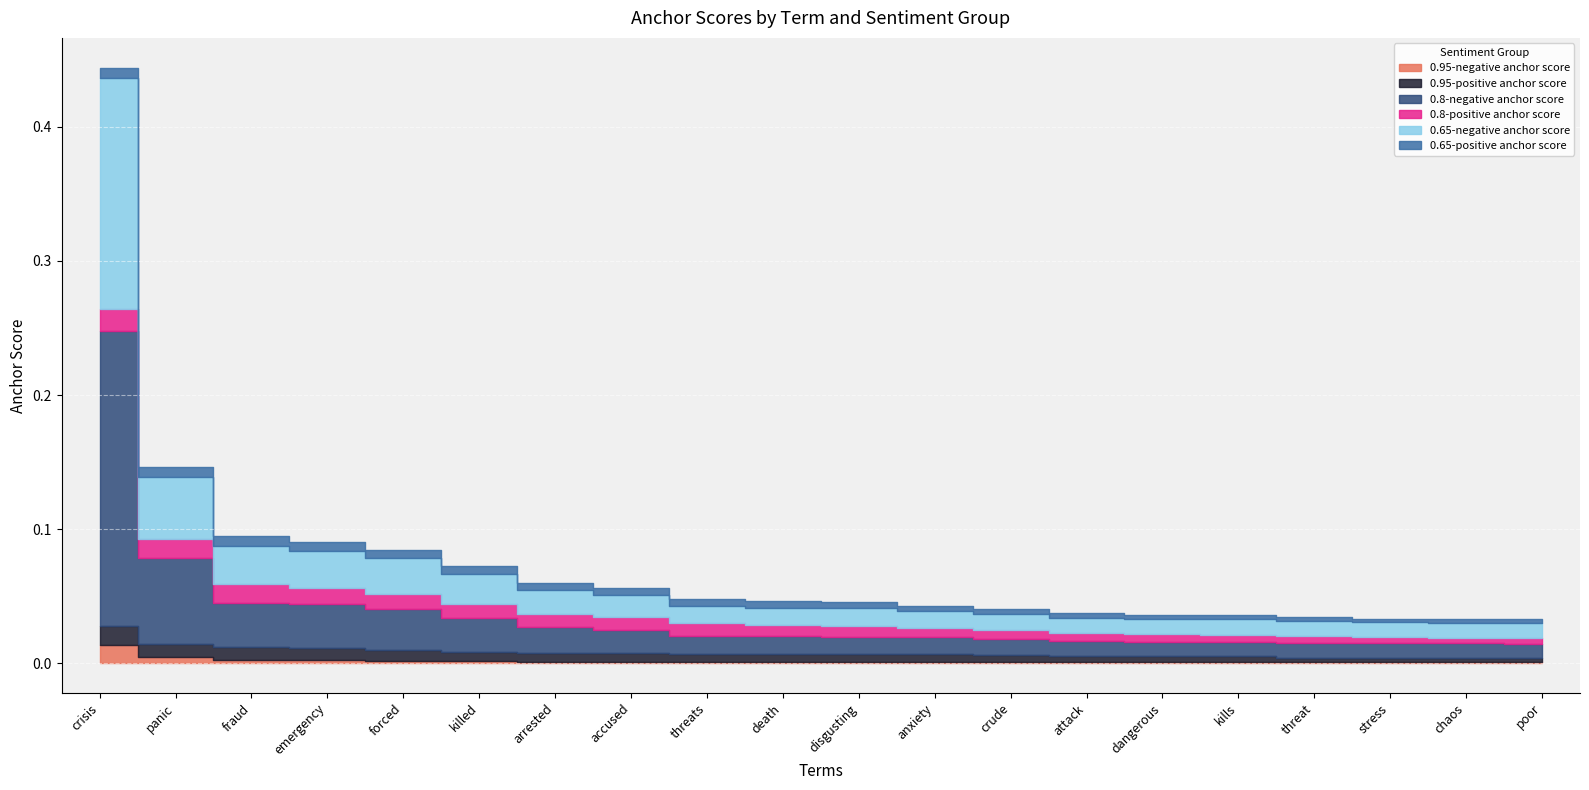

True or false: 0.65-negative anchor score has more than 0 interior local peaks.

False